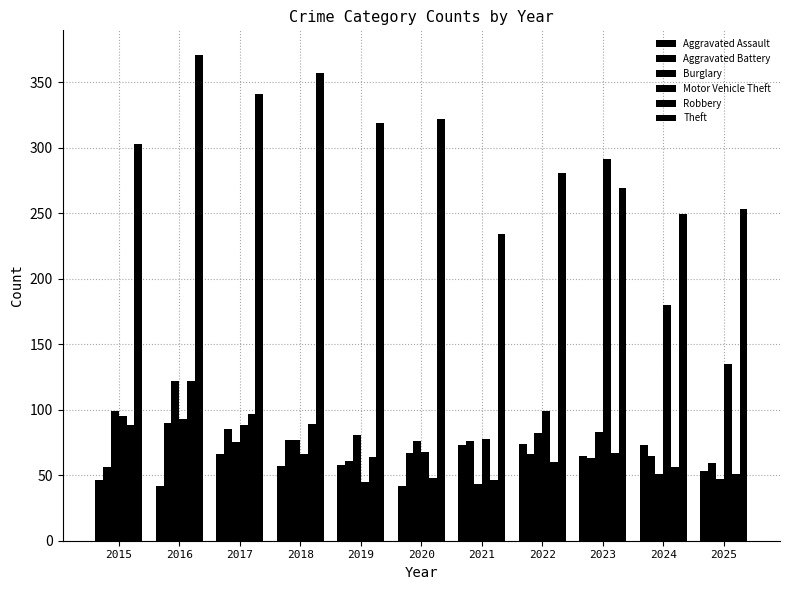

How many series are shown in this chart?

6